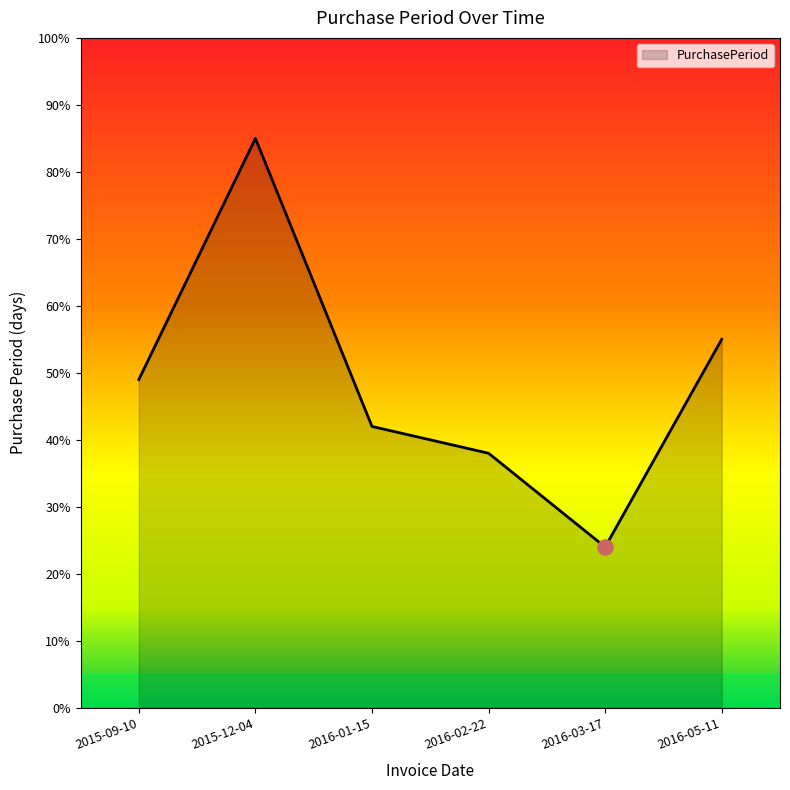

What is the change in value from 2015-09-10 to 2016-02-22?

-11.0